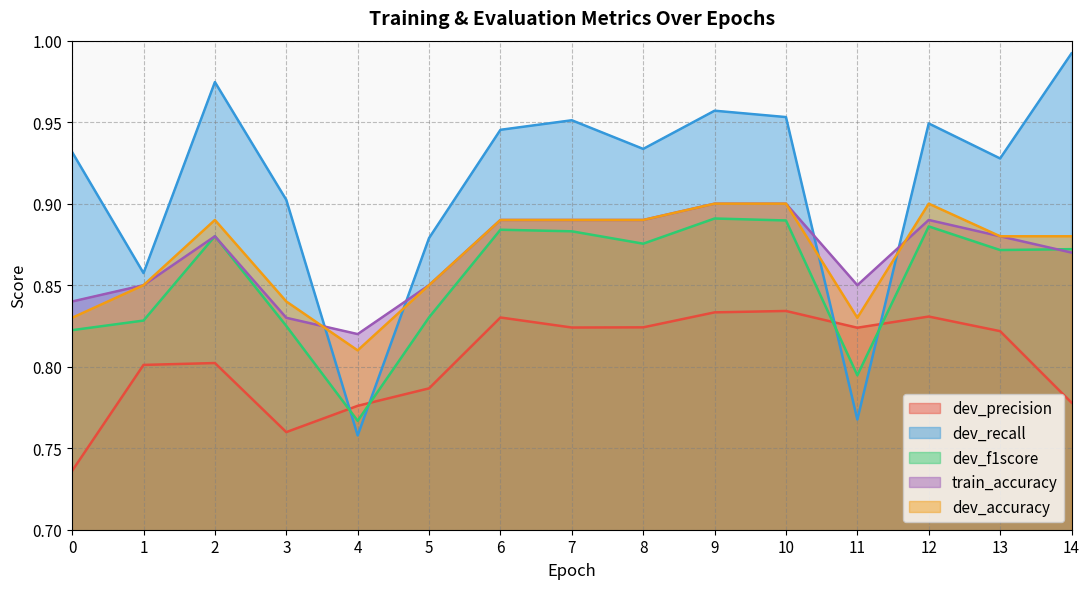

What is the value of the dev_accuracy point at the 13th from the left?

0.9